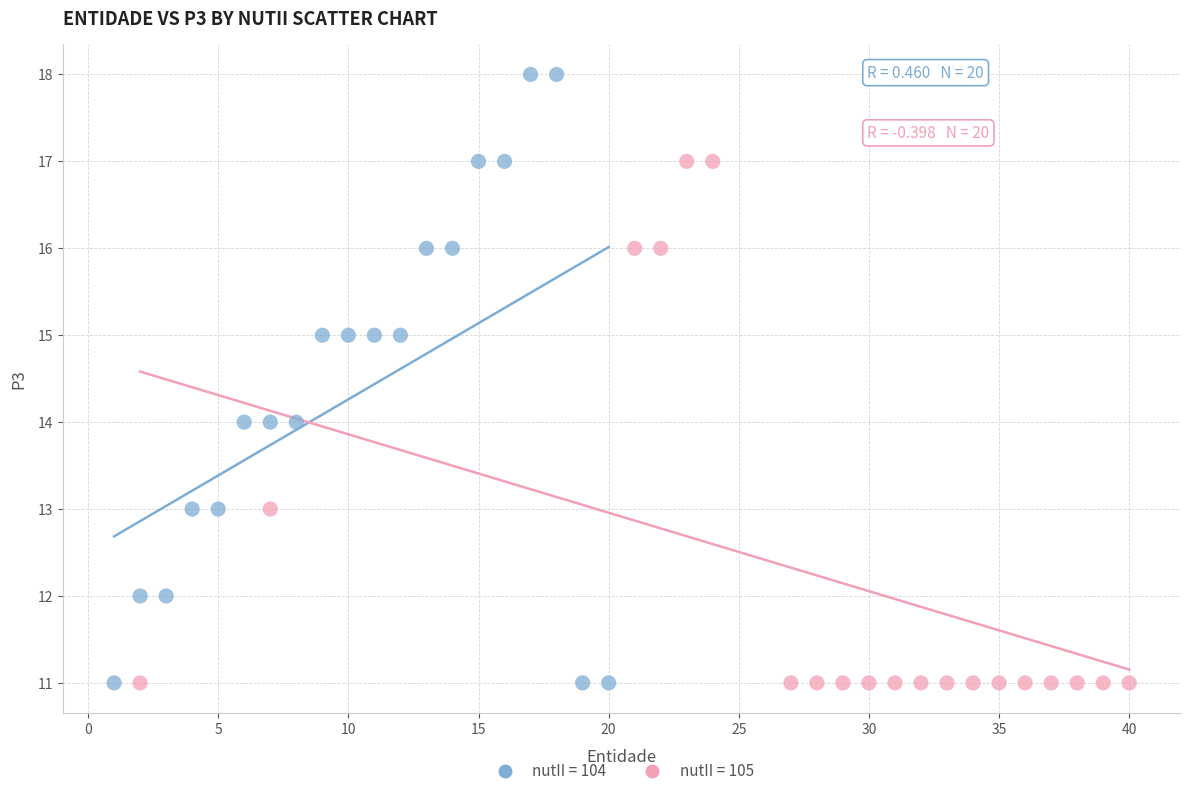

Which series has the largest Y range (max minus min)?

nutII = 104